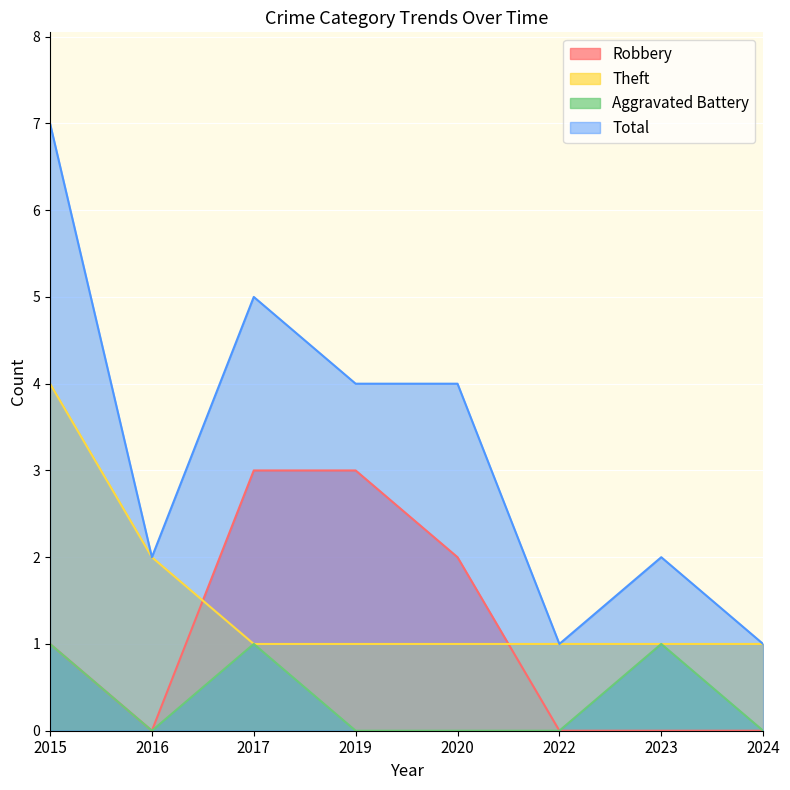

Read the Theft value at 2016.

2